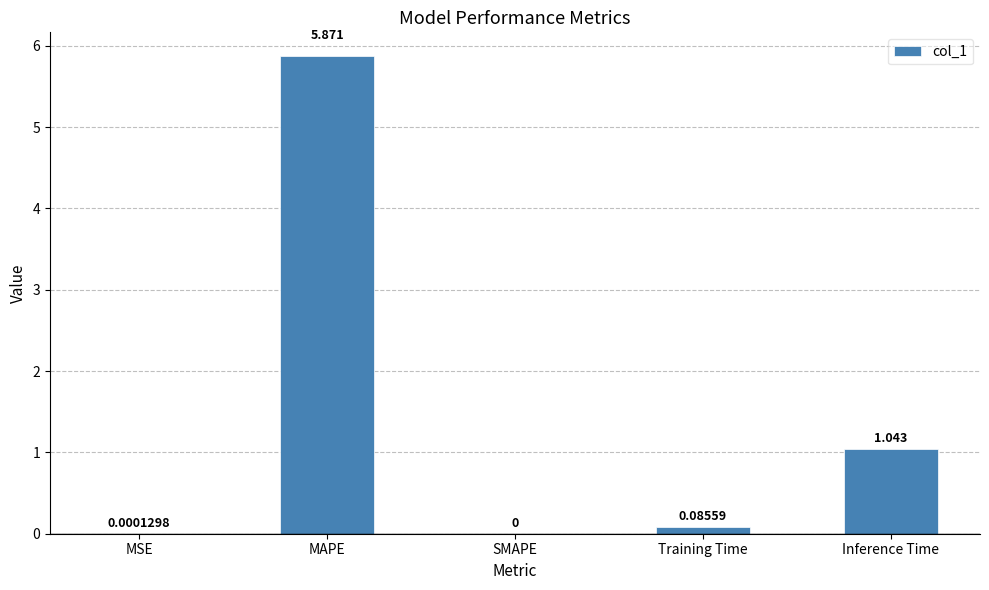

At which label is the value closest to 2?

Inference Time